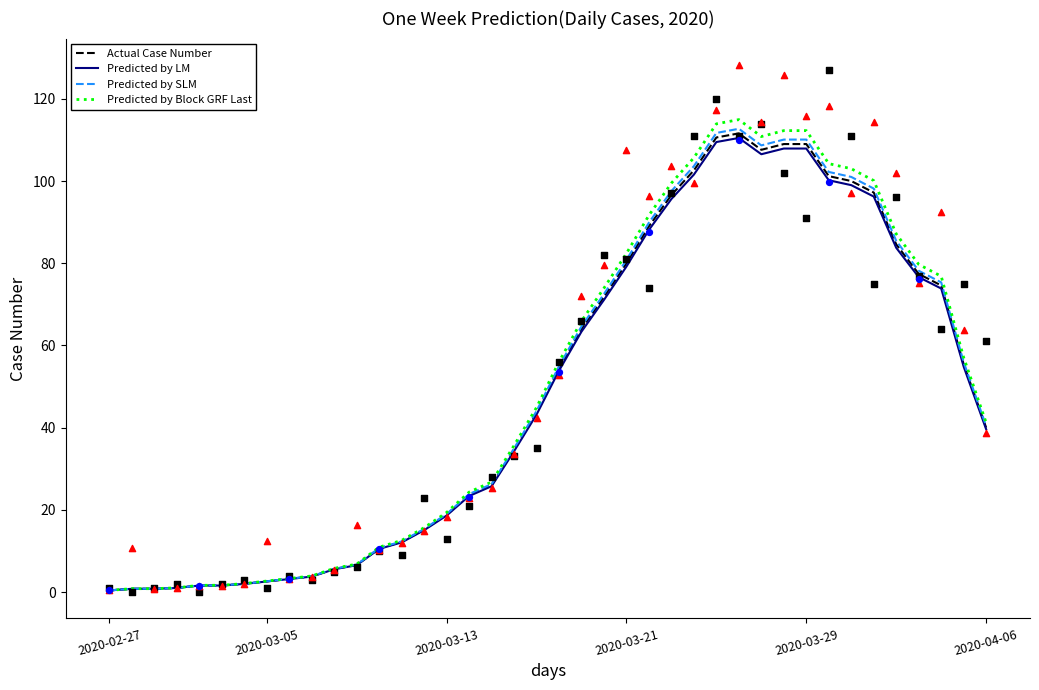

Which series contains the lowest Y value?

Predicted by LM